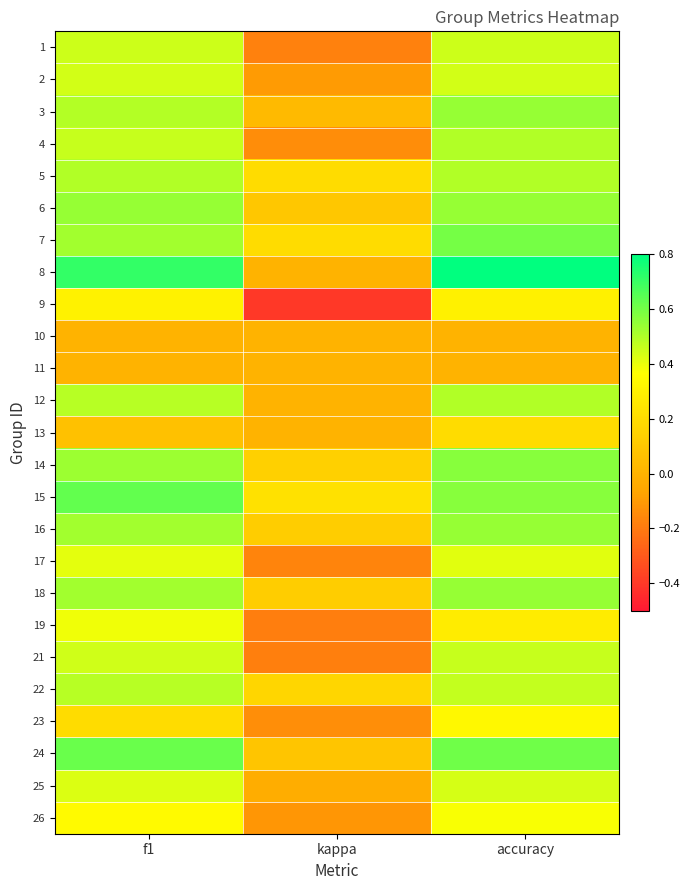

Reading left to right, list all the values displayed in this chart.

1: f1=0.5	kappa=-0.2	accuracy=0.5
2: f1=0.4	kappa=-0.1	accuracy=0.4
3: f1=0.5	kappa=0.0	accuracy=0.5
4: f1=0.5	kappa=-0.1	accuracy=0.5
5: f1=0.5	kappa=0.2	accuracy=0.5
6: f1=0.5	kappa=0.1	accuracy=0.5
7: f1=0.5	kappa=0.2	accuracy=0.6
8: f1=0.7	kappa=0.0	accuracy=0.8
9: f1=0.3	kappa=-0.4	accuracy=0.3
10: f1=0.0	kappa=0.0	accuracy=0.0
11: f1=0.0	kappa=0.0	accuracy=0.0
12: f1=0.5	kappa=0.0	accuracy=0.5
13: f1=0.1	kappa=0.0	accuracy=0.2
14: f1=0.5	kappa=0.1	accuracy=0.6
15: f1=0.6	kappa=0.2	accuracy=0.6
16: f1=0.5	kappa=0.1	accuracy=0.5
17: f1=0.4	kappa=-0.2	accuracy=0.4
18: f1=0.5	kappa=0.1	accuracy=0.5
19: f1=0.4	kappa=-0.2	accuracy=0.3
21: f1=0.4	kappa=-0.2	accuracy=0.5
22: f1=0.5	kappa=0.2	accuracy=0.5
23: f1=0.2	kappa=-0.1	accuracy=0.3
24: f1=0.6	kappa=0.1	accuracy=0.6
25: f1=0.4	kappa=-0.0	accuracy=0.4
26: f1=0.3	kappa=-0.1	accuracy=0.4